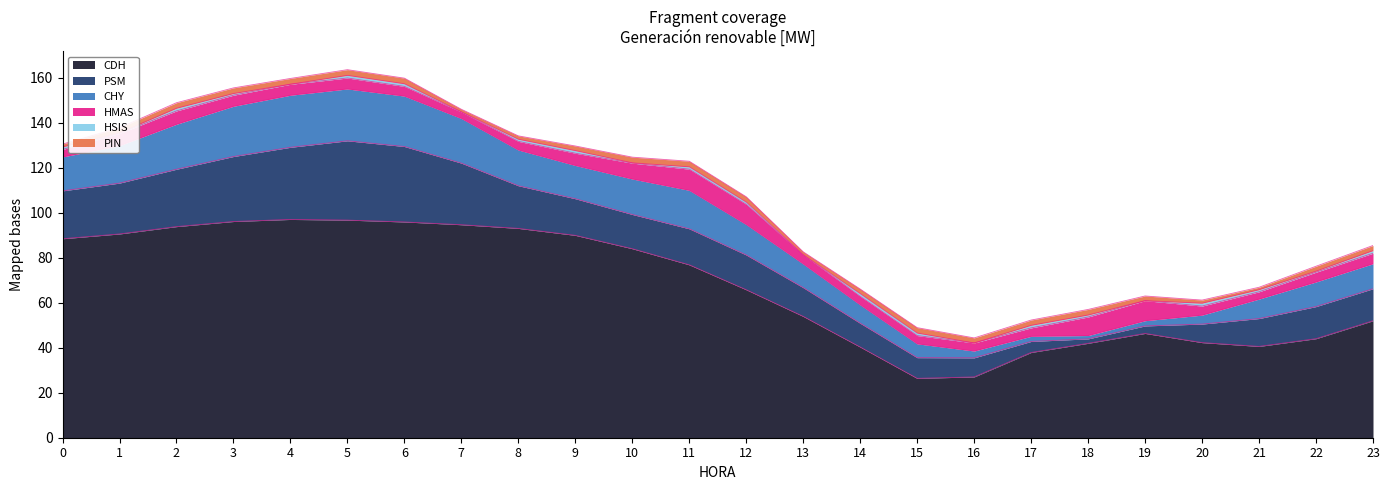

The value of HMAS at 15 is 1.7. True or false?

False